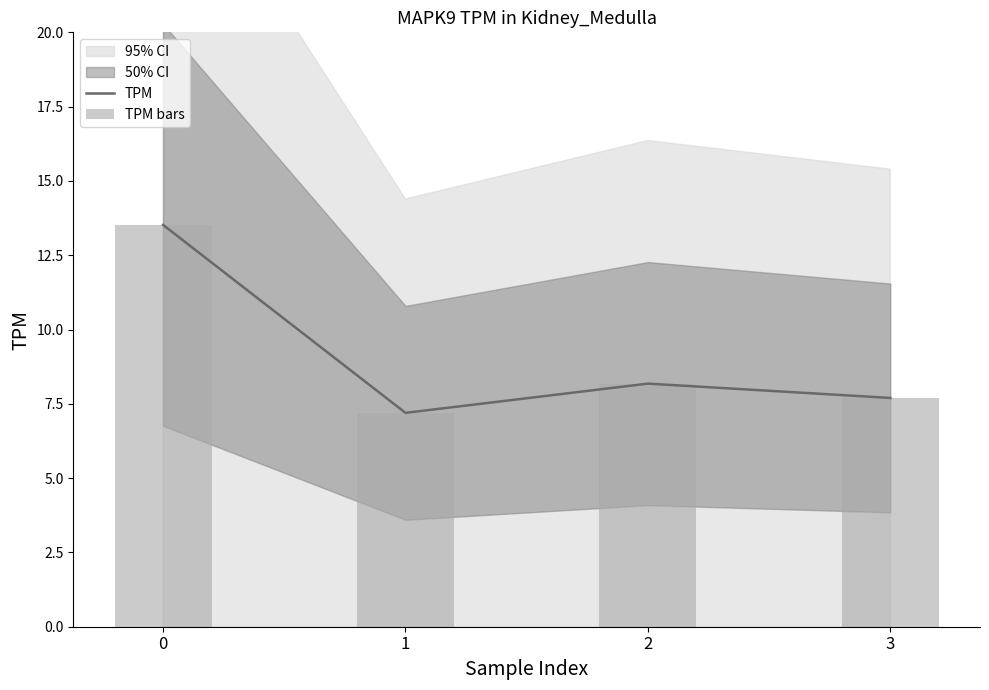

Rank the categories by TPM value from lowest to highest.

1, 3, 2, 0